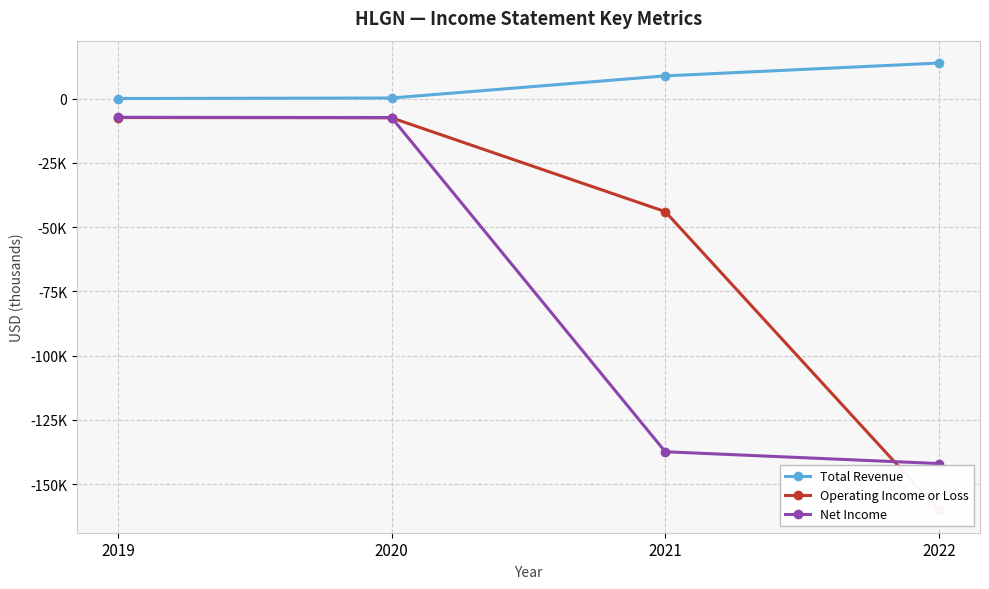

Which series has the widest spread of values?

Operating Income or Loss